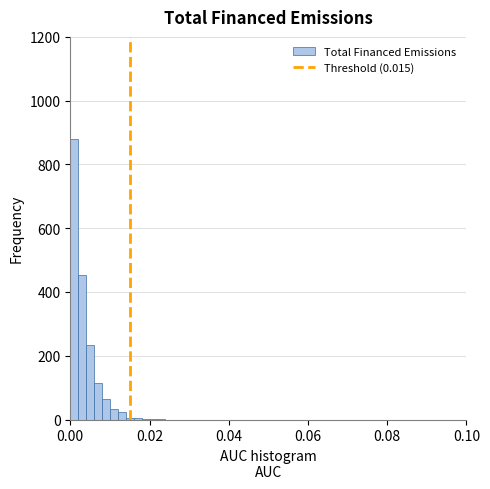

Read against the x-axis, roughly where is the centre of the tallest bar?

0.002